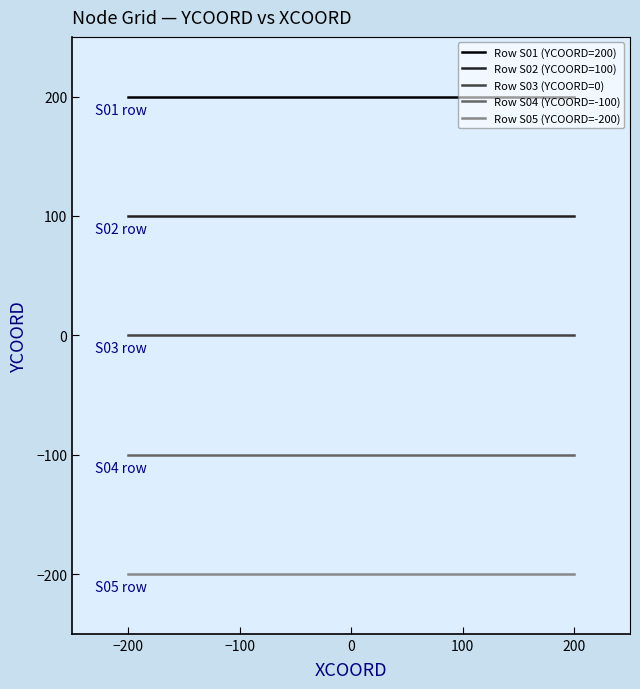

At 0, list the series in order from largest to smallest.

Row S01 (YCOORD=200), Row S02 (YCOORD=100), Row S03 (YCOORD=0), Row S04 (YCOORD=-100), Row S05 (YCOORD=-200)